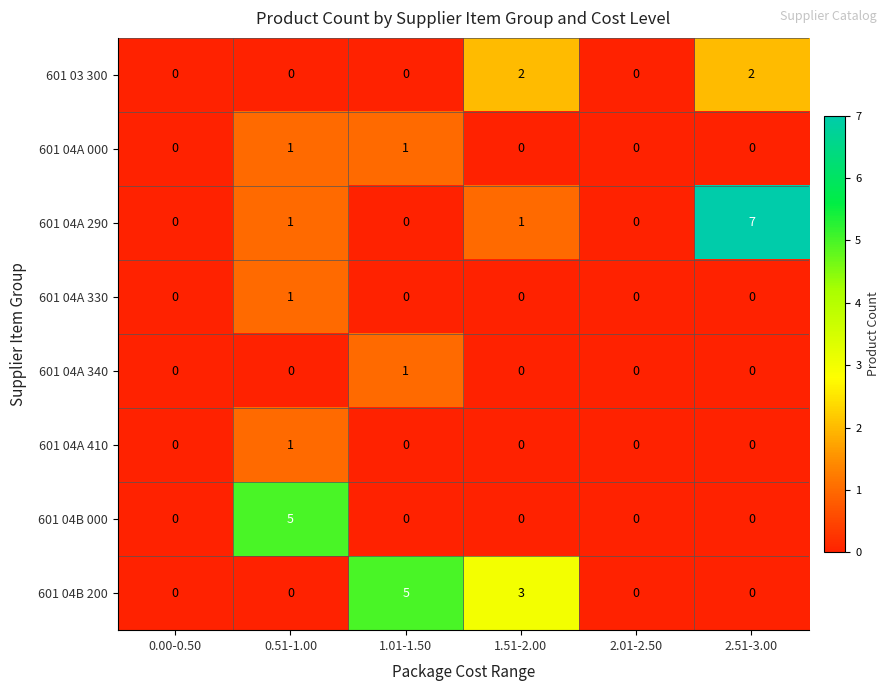

Which series has the largest total across all categories?

601 04A 290